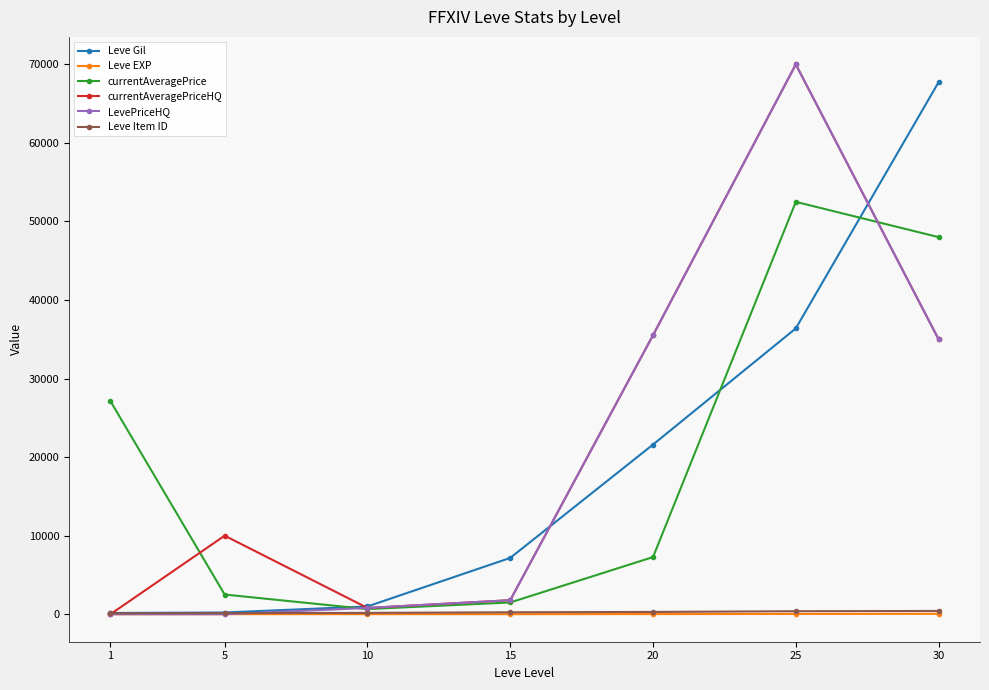

At which category is the sum across all series the highest?

25